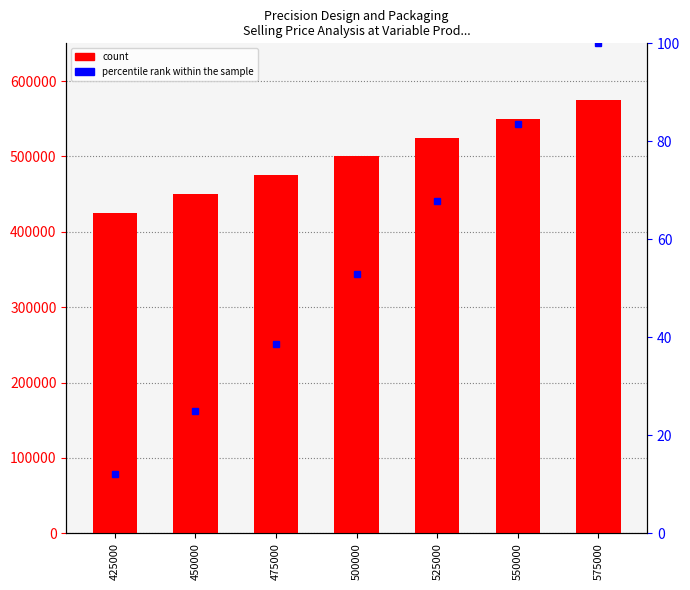

What value does the Variable unit production impact on selling price series have at 550000?

550000.0